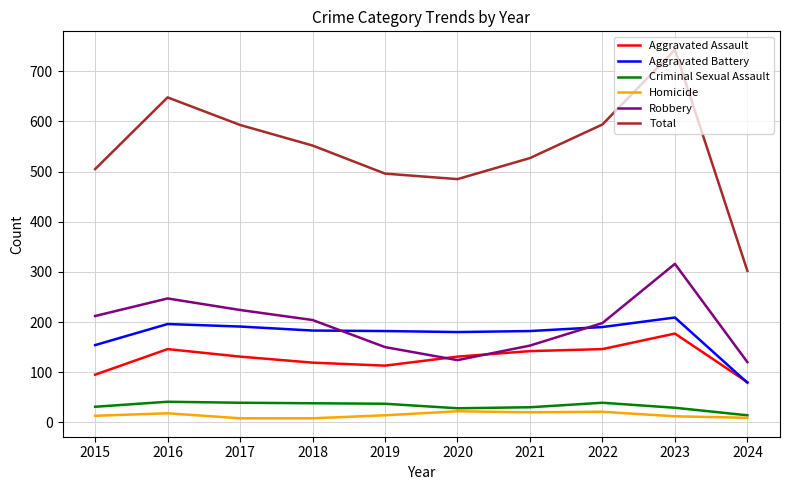

Between which two adjacent categories do Robbery and Aggravated Assault first intersect?

2019 and 2020